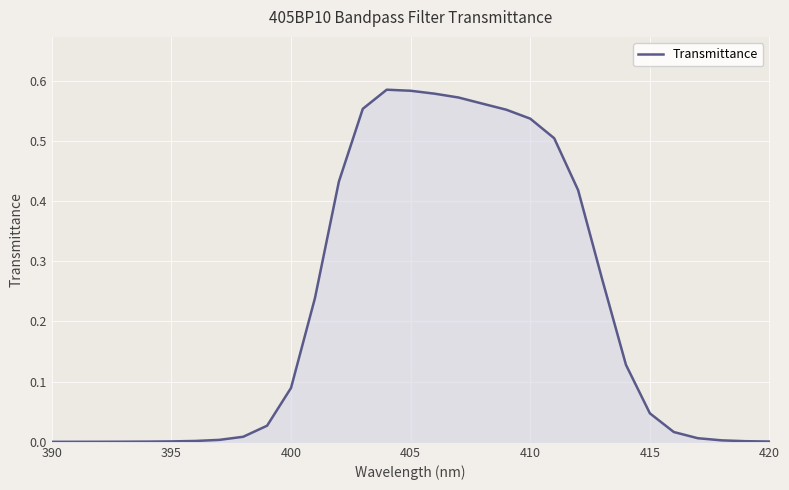

The chart shows a value of 0.0 at 390. True or false?

True